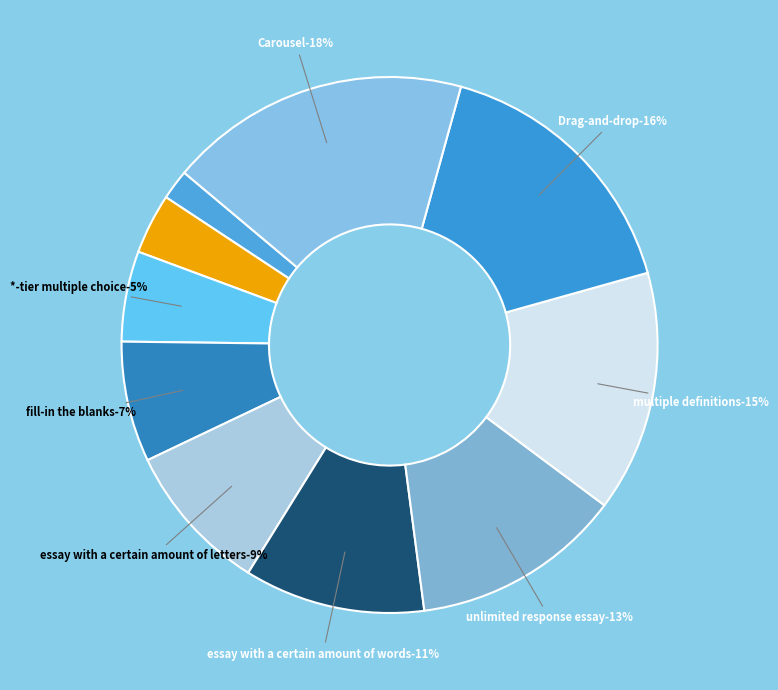

What is the change in value from 2-tier multiple choice to fill-in the blanks?

+3